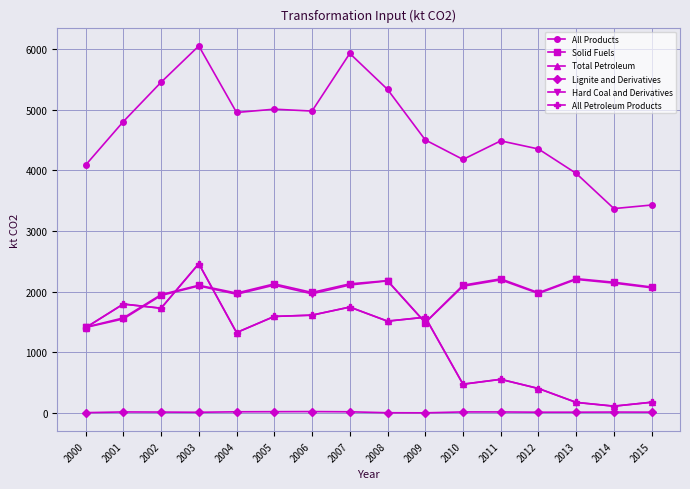

Is this an area chart (filled region under the line)?

No